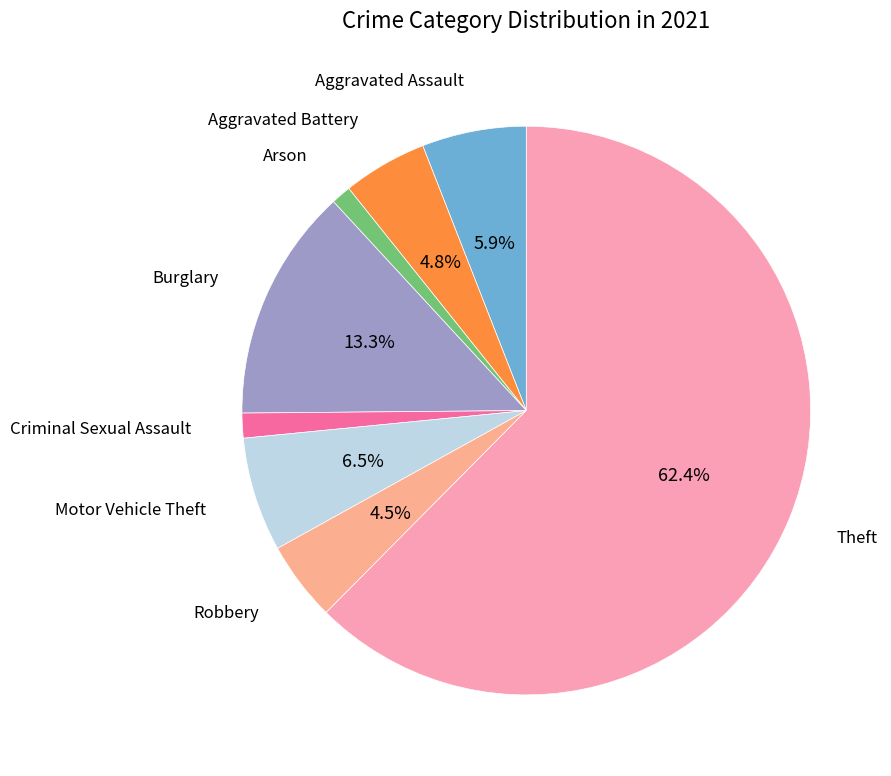

Is there any slice that represents more than half of the pie?

Yes